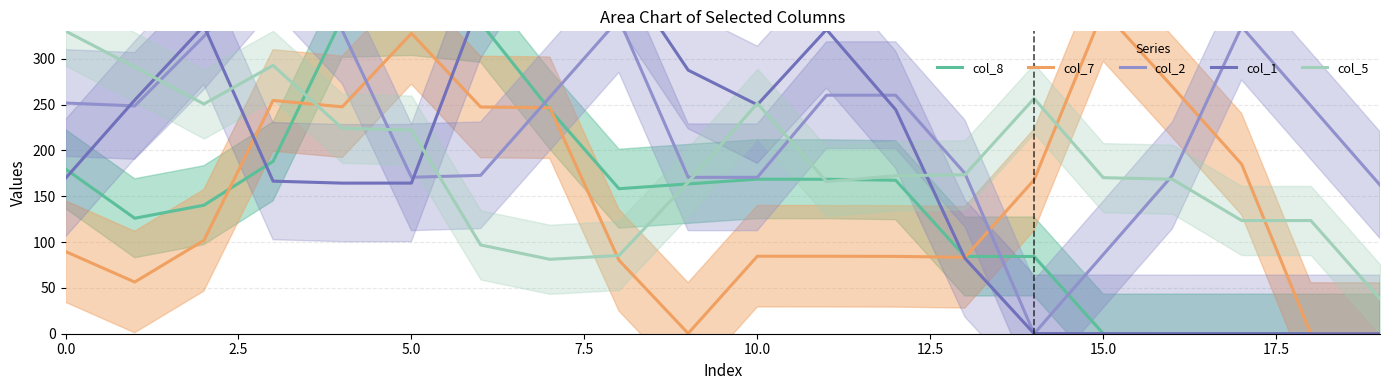

What is the average value of the col_2 series?

227.8